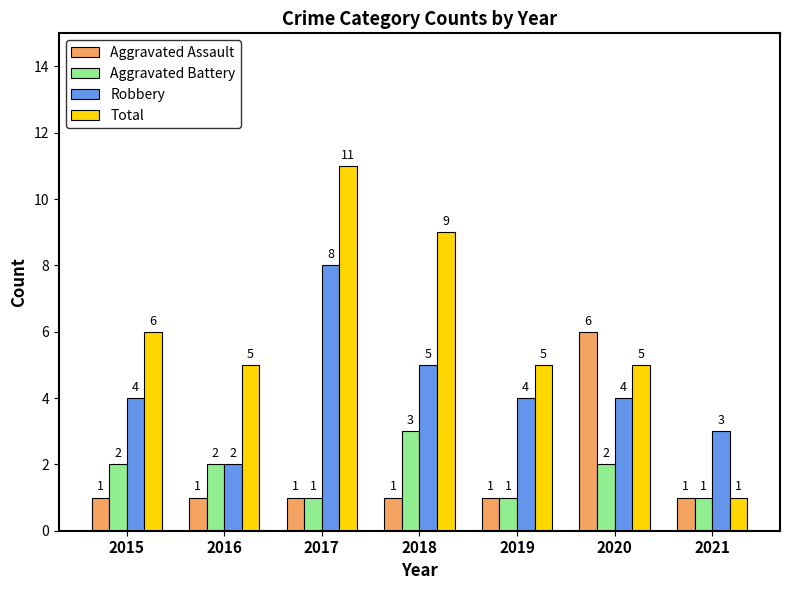

Is it true that Aggravated Assault equals 6 at 2020?

True